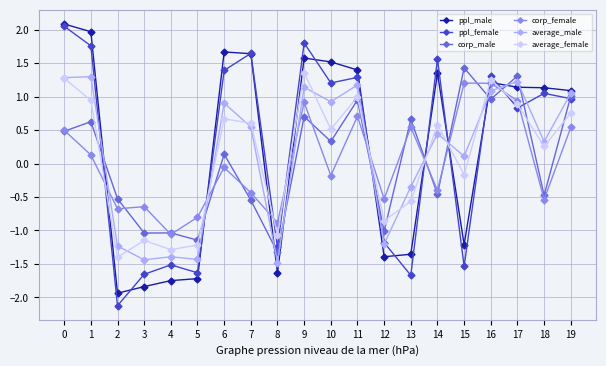

Which category has the lowest value in the corp_female series?

4